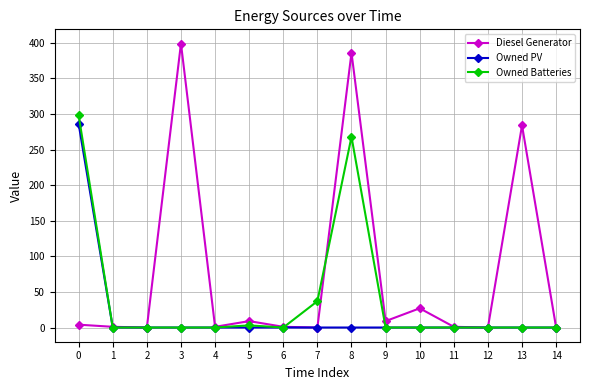

Is it true that Owned Batteries equals 155 at 4?

False